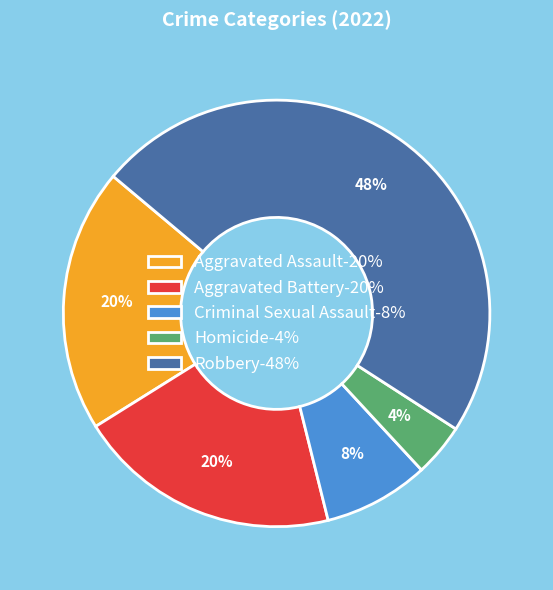

Which slice is the smallest?

Homicide